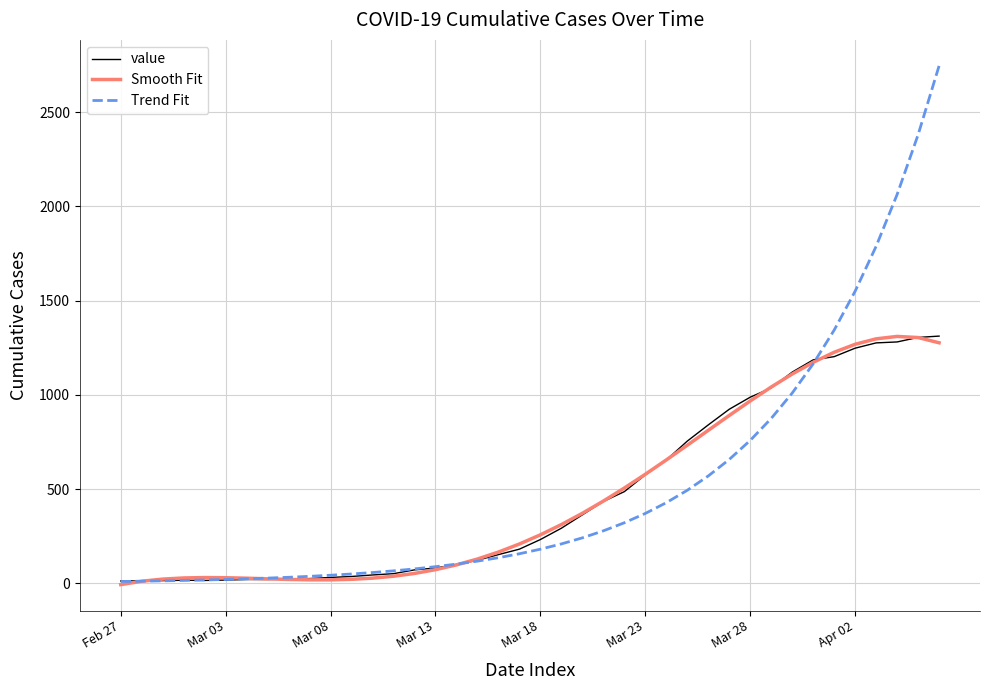

What is the difference between the second highest and minimum values in the value series?

1292.0